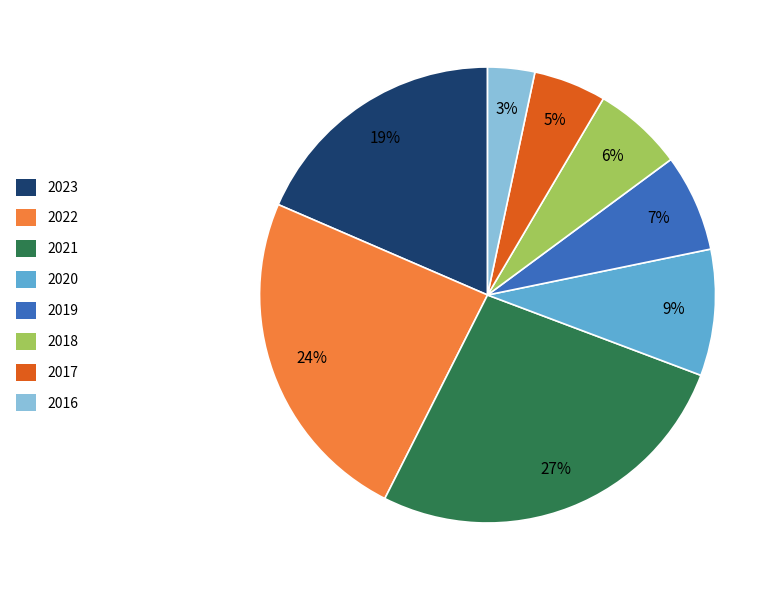

Rank the categories by value from lowest to highest.

2016, 2017, 2018, 2019, 2020, 2023, 2022, 2021